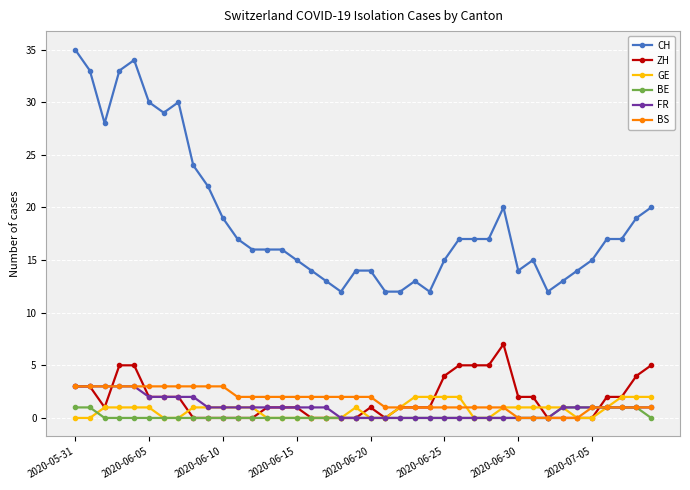

Count the number of data series in this chart.

6